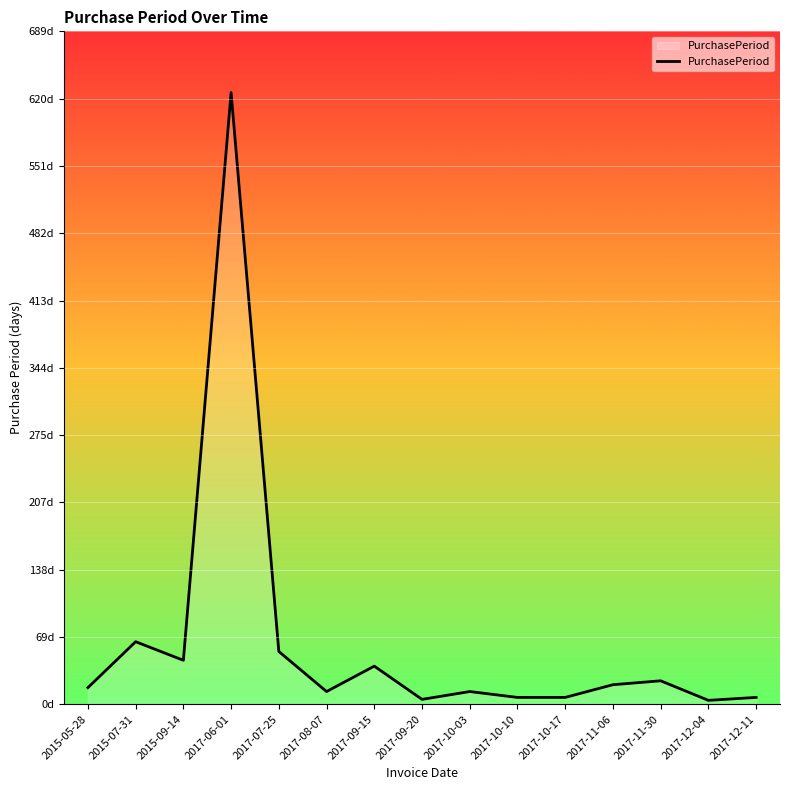

Is this an area chart (filled region under the line)?

Yes